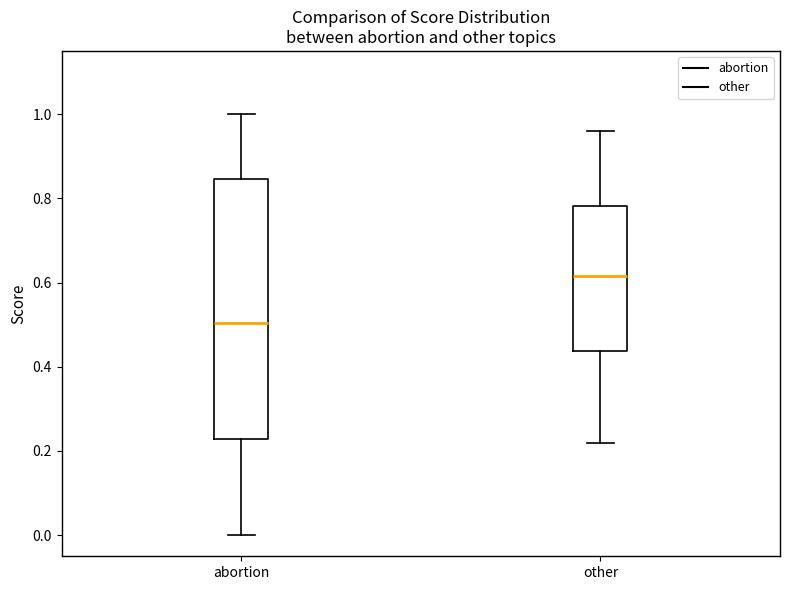

Which box's median line is the highest?

other